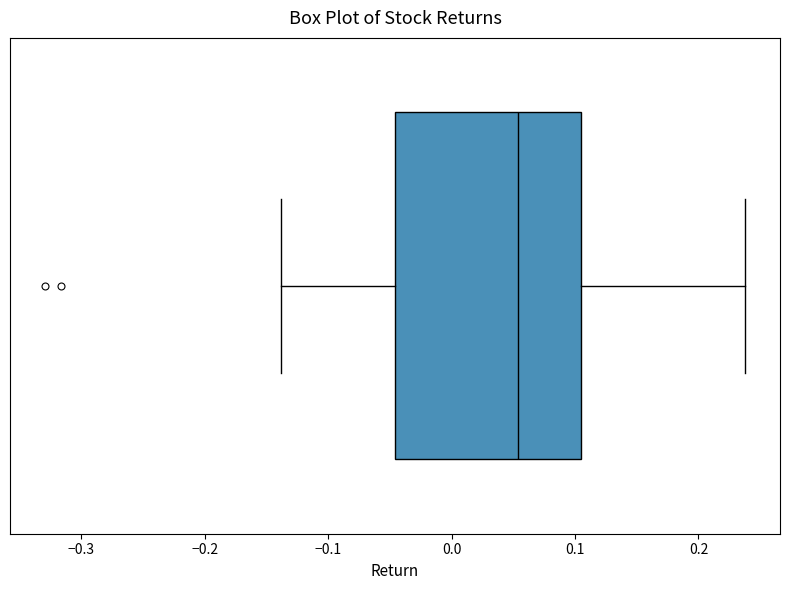

Transcribe this box plot: give where the median line is, the range the box spans, and where the two whiskers end, as read against the x-axis. The values are not printed on the chart, so give them approximately, as read against the axis.

median 0.05, box -0.05 to 0.11, whiskers -0.14 to 0.24